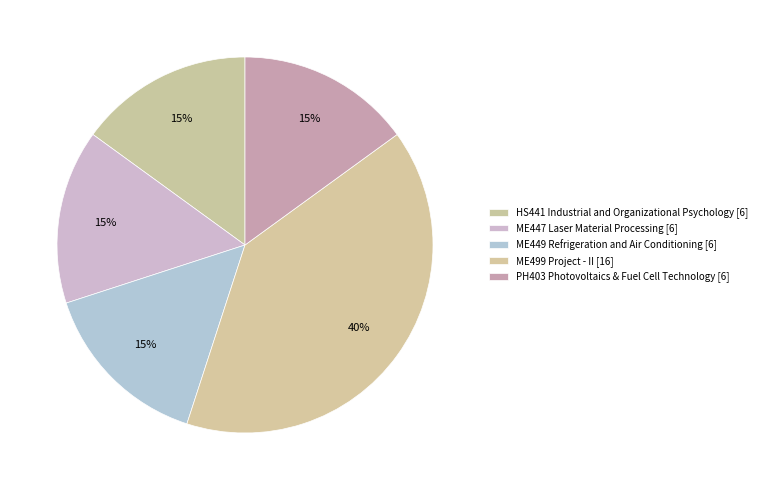

How many segments does this pie chart have?

5